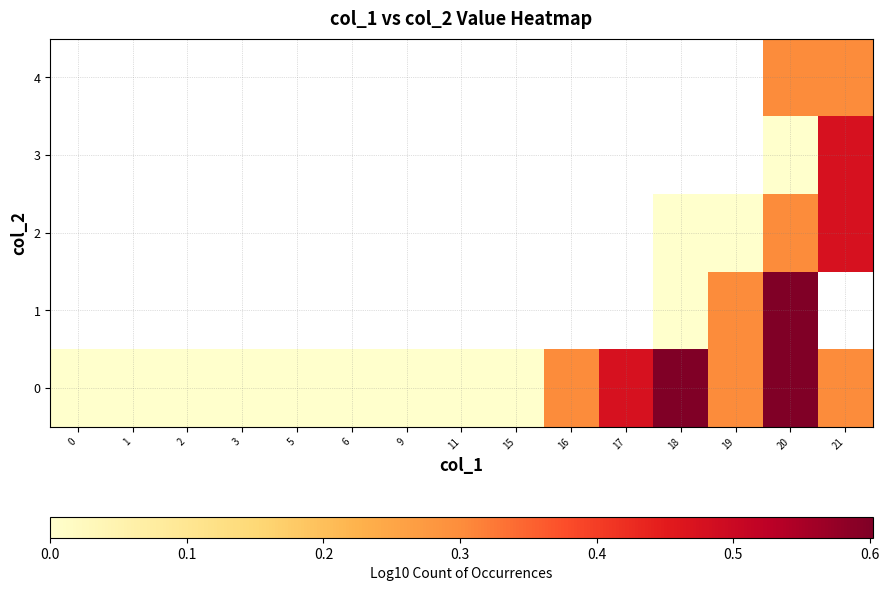

At how many categories does at least one series exceed 0?

6